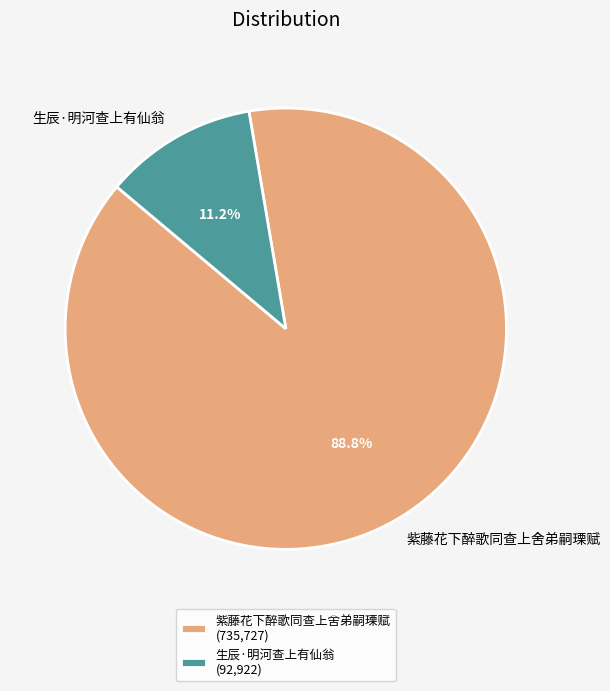

To the nearest percent, what is the difference between the largest and smallest slice percentages?

78%